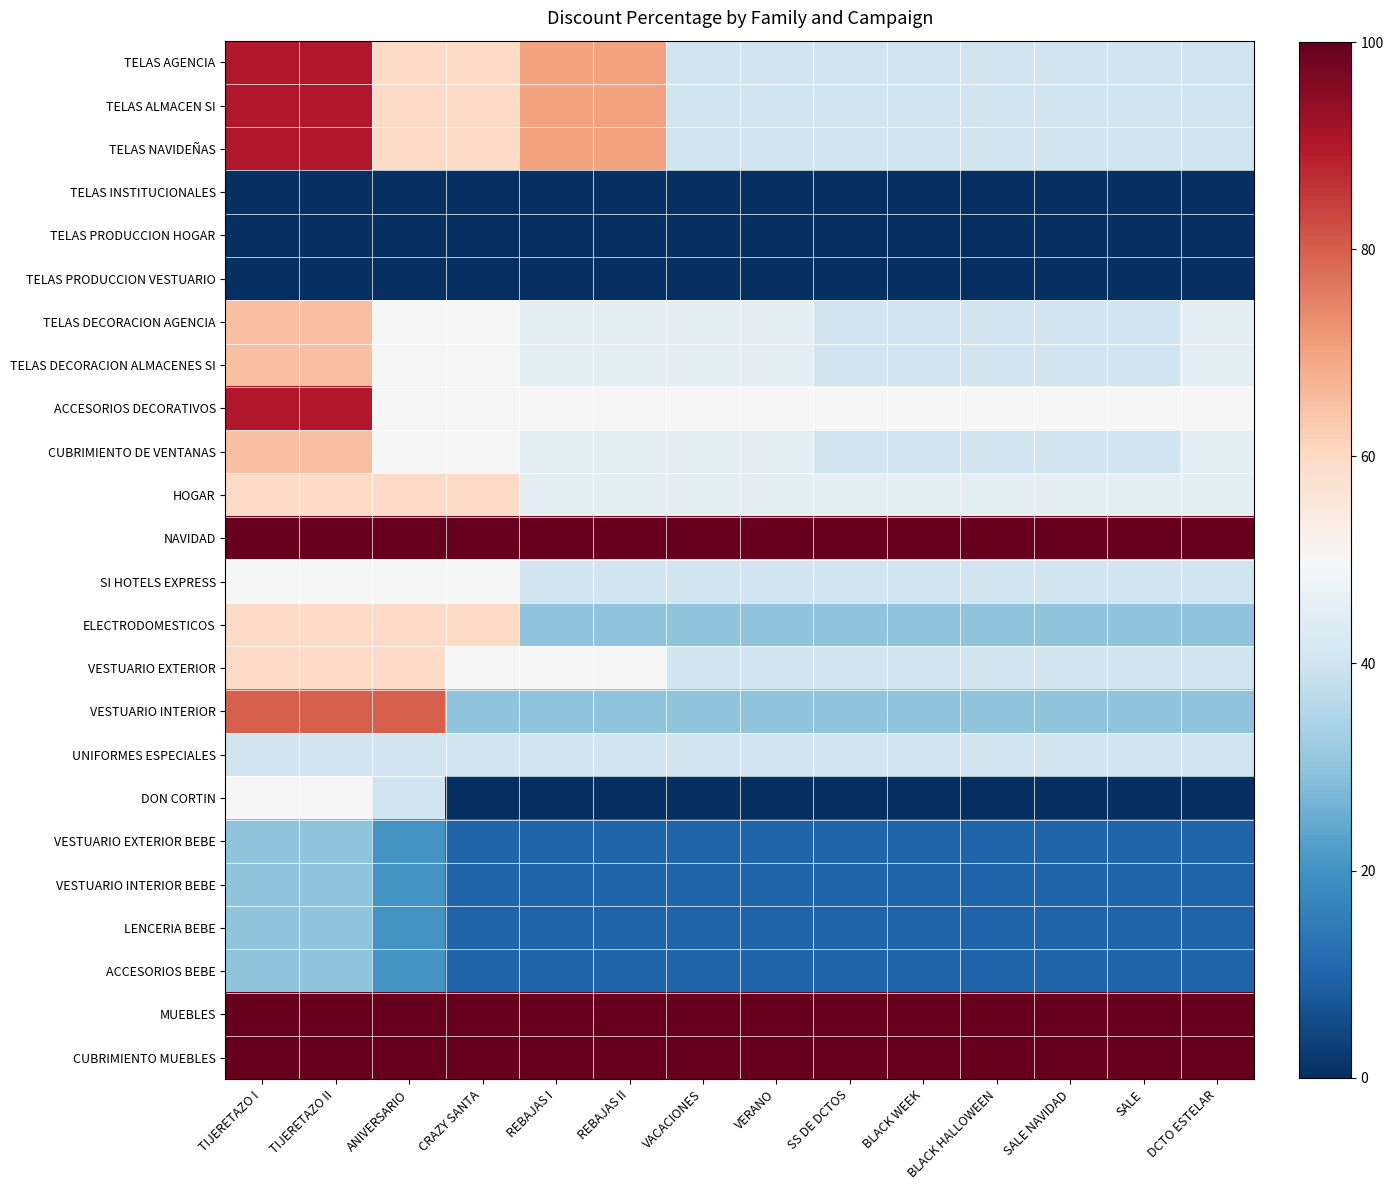

Reading right to left, transcribe all the data shown in this chart.

TELAS AGENCIA: DCTO ESTELAR=40	SALE=40	SALE NAVIDAD=40	BLACK HALLOWEEN=40	BLACK WEEK=40	SS DE DCTOS=40	VERANO=40	VACACIONES=40	REBAJAS II=70	REBAJAS I=70	CRAZY SANTA=60	ANIVERSARIO=60	TIJERETAZO II=90	TIJERETAZO I=90
TELAS ALMACEN SI: DCTO ESTELAR=40	SALE=40	SALE NAVIDAD=40	BLACK HALLOWEEN=40	BLACK WEEK=40	SS DE DCTOS=40	VERANO=40	VACACIONES=40	REBAJAS II=70	REBAJAS I=70	CRAZY SANTA=60	ANIVERSARIO=60	TIJERETAZO II=90	TIJERETAZO I=90
TELAS NAVIDEÑAS: DCTO ESTELAR=40	SALE=40	SALE NAVIDAD=40	BLACK HALLOWEEN=40	BLACK WEEK=40	SS DE DCTOS=40	VERANO=40	VACACIONES=40	REBAJAS II=70	REBAJAS I=70	CRAZY SANTA=60	ANIVERSARIO=60	TIJERETAZO II=90	TIJERETAZO I=90
TELAS INSTITUCIONALES: DCTO ESTELAR=0	SALE=0	SALE NAVIDAD=0	BLACK HALLOWEEN=0	BLACK WEEK=0	SS DE DCTOS=0	VERANO=0	VACACIONES=0	REBAJAS II=0	REBAJAS I=0	CRAZY SANTA=0	ANIVERSARIO=0	TIJERETAZO II=0	TIJERETAZO I=0
TELAS PRODUCCION HOGAR: DCTO ESTELAR=0	SALE=0	SALE NAVIDAD=0	BLACK HALLOWEEN=0	BLACK WEEK=0	SS DE DCTOS=0	VERANO=0	VACACIONES=0	REBAJAS II=0	REBAJAS I=0	CRAZY SANTA=0	ANIVERSARIO=0	TIJERETAZO II=0	TIJERETAZO I=0
TELAS PRODUCCION VESTUARIO: DCTO ESTELAR=0	SALE=0	SALE NAVIDAD=0	BLACK HALLOWEEN=0	BLACK WEEK=0	SS DE DCTOS=0	VERANO=0	VACACIONES=0	REBAJAS II=0	REBAJAS I=0	CRAZY SANTA=0	ANIVERSARIO=0	TIJERETAZO II=0	TIJERETAZO I=0
TELAS DECORACION AGENCIA: DCTO ESTELAR=45	SALE=40	SALE NAVIDAD=40	BLACK HALLOWEEN=40	BLACK WEEK=40	SS DE DCTOS=40	VERANO=45	VACACIONES=45	REBAJAS II=45	REBAJAS I=45	CRAZY SANTA=50	ANIVERSARIO=50	TIJERETAZO II=65	TIJERETAZO I=65
TELAS DECORACION ALMACENES SI: DCTO ESTELAR=45	SALE=40	SALE NAVIDAD=40	BLACK HALLOWEEN=40	BLACK WEEK=40	SS DE DCTOS=40	VERANO=45	VACACIONES=45	REBAJAS II=45	REBAJAS I=45	CRAZY SANTA=50	ANIVERSARIO=50	TIJERETAZO II=65	TIJERETAZO I=65
ACCESORIOS DECORATIVOS: DCTO ESTELAR=50	SALE=50	SALE NAVIDAD=50	BLACK HALLOWEEN=50	BLACK WEEK=50	SS DE DCTOS=50	VERANO=50	VACACIONES=50	REBAJAS II=50	REBAJAS I=50	CRAZY SANTA=50	ANIVERSARIO=50	TIJERETAZO II=90	TIJERETAZO I=90
CUBRIMIENTO DE VENTANAS: DCTO ESTELAR=45	SALE=40	SALE NAVIDAD=40	BLACK HALLOWEEN=40	BLACK WEEK=40	SS DE DCTOS=40	VERANO=45	VACACIONES=45	REBAJAS II=45	REBAJAS I=45	CRAZY SANTA=50	ANIVERSARIO=50	TIJERETAZO II=65	TIJERETAZO I=65
HOGAR: DCTO ESTELAR=45	SALE=45	SALE NAVIDAD=45	BLACK HALLOWEEN=45	BLACK WEEK=45	SS DE DCTOS=45	VERANO=45	VACACIONES=45	REBAJAS II=45	REBAJAS I=45	CRAZY SANTA=60	ANIVERSARIO=60	TIJERETAZO II=60	TIJERETAZO I=60
NAVIDAD: DCTO ESTELAR=100	SALE=100	SALE NAVIDAD=100	BLACK HALLOWEEN=100	BLACK WEEK=100	SS DE DCTOS=100	VERANO=100	VACACIONES=100	REBAJAS II=100	REBAJAS I=100	CRAZY SANTA=100	ANIVERSARIO=100	TIJERETAZO II=100	TIJERETAZO I=100
SI HOTELS EXPRESS: DCTO ESTELAR=40	SALE=40	SALE NAVIDAD=40	BLACK HALLOWEEN=40	BLACK WEEK=40	SS DE DCTOS=40	VERANO=40	VACACIONES=40	REBAJAS II=40	REBAJAS I=40	CRAZY SANTA=50	ANIVERSARIO=50	TIJERETAZO II=50	TIJERETAZO I=50
ELECTRODOMESTICOS: DCTO ESTELAR=30	SALE=30	SALE NAVIDAD=30	BLACK HALLOWEEN=30	BLACK WEEK=30	SS DE DCTOS=30	VERANO=30	VACACIONES=30	REBAJAS II=30	REBAJAS I=30	CRAZY SANTA=60	ANIVERSARIO=60	TIJERETAZO II=60	TIJERETAZO I=60
VESTUARIO EXTERIOR: DCTO ESTELAR=40	SALE=40	SALE NAVIDAD=40	BLACK HALLOWEEN=40	BLACK WEEK=40	SS DE DCTOS=40	VERANO=40	VACACIONES=40	REBAJAS II=50	REBAJAS I=50	CRAZY SANTA=50	ANIVERSARIO=60	TIJERETAZO II=60	TIJERETAZO I=60
VESTUARIO INTERIOR: DCTO ESTELAR=30	SALE=30	SALE NAVIDAD=30	BLACK HALLOWEEN=30	BLACK WEEK=30	SS DE DCTOS=30	VERANO=30	VACACIONES=30	REBAJAS II=30	REBAJAS I=30	CRAZY SANTA=30	ANIVERSARIO=80	TIJERETAZO II=80	TIJERETAZO I=80
UNIFORMES ESPECIALES: DCTO ESTELAR=40	SALE=40	SALE NAVIDAD=40	BLACK HALLOWEEN=40	BLACK WEEK=40	SS DE DCTOS=40	VERANO=40	VACACIONES=40	REBAJAS II=40	REBAJAS I=40	CRAZY SANTA=40	ANIVERSARIO=40	TIJERETAZO II=40	TIJERETAZO I=40
DON CORTIN: DCTO ESTELAR=0	SALE=0	SALE NAVIDAD=0	BLACK HALLOWEEN=0	BLACK WEEK=0	SS DE DCTOS=0	VERANO=0	VACACIONES=0	REBAJAS II=0	REBAJAS I=0	CRAZY SANTA=0	ANIVERSARIO=40	TIJERETAZO II=50	TIJERETAZO I=50
VESTUARIO EXTERIOR BEBE: DCTO ESTELAR=10	SALE=10	SALE NAVIDAD=10	BLACK HALLOWEEN=10	BLACK WEEK=10	SS DE DCTOS=10	VERANO=10	VACACIONES=10	REBAJAS II=10	REBAJAS I=10	CRAZY SANTA=10	ANIVERSARIO=20	TIJERETAZO II=30	TIJERETAZO I=30
VESTUARIO INTERIOR BEBE: DCTO ESTELAR=10	SALE=10	SALE NAVIDAD=10	BLACK HALLOWEEN=10	BLACK WEEK=10	SS DE DCTOS=10	VERANO=10	VACACIONES=10	REBAJAS II=10	REBAJAS I=10	CRAZY SANTA=10	ANIVERSARIO=20	TIJERETAZO II=30	TIJERETAZO I=30
LENCERIA BEBE: DCTO ESTELAR=10	SALE=10	SALE NAVIDAD=10	BLACK HALLOWEEN=10	BLACK WEEK=10	SS DE DCTOS=10	VERANO=10	VACACIONES=10	REBAJAS II=10	REBAJAS I=10	CRAZY SANTA=10	ANIVERSARIO=20	TIJERETAZO II=30	TIJERETAZO I=30
ACCESORIOS BEBE: DCTO ESTELAR=10	SALE=10	SALE NAVIDAD=10	BLACK HALLOWEEN=10	BLACK WEEK=10	SS DE DCTOS=10	VERANO=10	VACACIONES=10	REBAJAS II=10	REBAJAS I=10	CRAZY SANTA=10	ANIVERSARIO=20	TIJERETAZO II=30	TIJERETAZO I=30
MUEBLES: DCTO ESTELAR=100	SALE=100	SALE NAVIDAD=100	BLACK HALLOWEEN=100	BLACK WEEK=100	SS DE DCTOS=100	VERANO=100	VACACIONES=100	REBAJAS II=100	REBAJAS I=100	CRAZY SANTA=100	ANIVERSARIO=100	TIJERETAZO II=100	TIJERETAZO I=100
CUBRIMIENTO MUEBLES: DCTO ESTELAR=100	SALE=100	SALE NAVIDAD=100	BLACK HALLOWEEN=100	BLACK WEEK=100	SS DE DCTOS=100	VERANO=100	VACACIONES=100	REBAJAS II=100	REBAJAS I=100	CRAZY SANTA=100	ANIVERSARIO=100	TIJERETAZO II=100	TIJERETAZO I=100